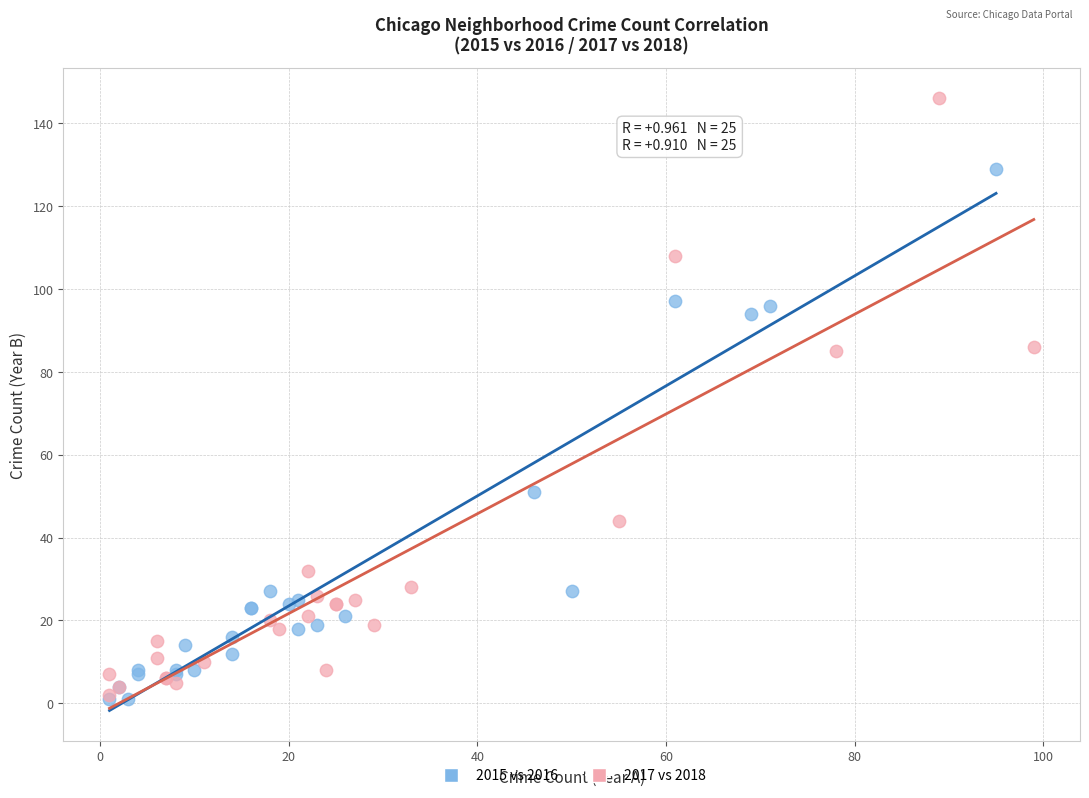

Which series has the largest Y range (max minus min)?

2017 vs 2018